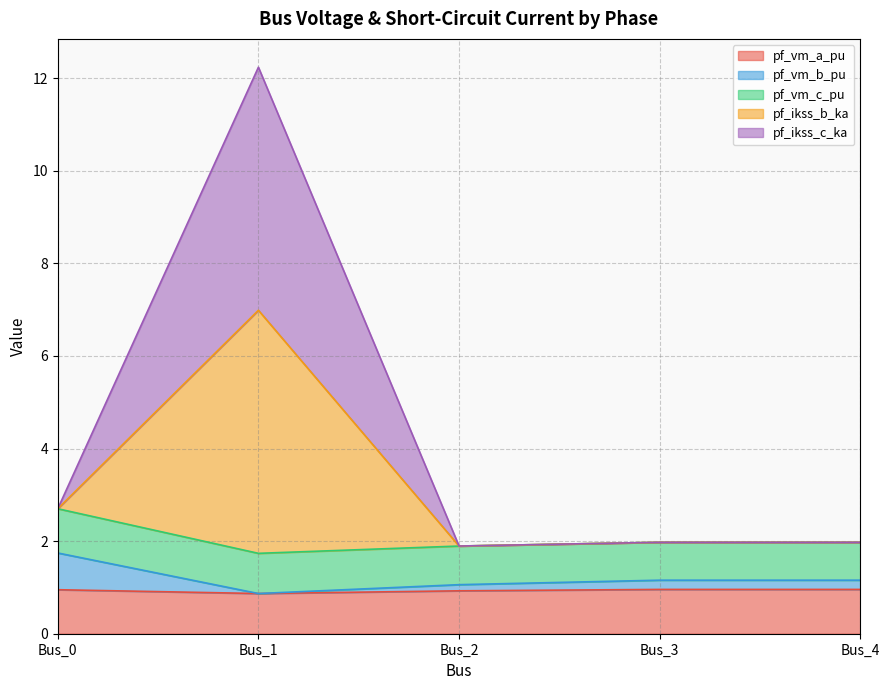

The value of pf_vm_a_pu at Bus_4 is 0.6. True or false?

False